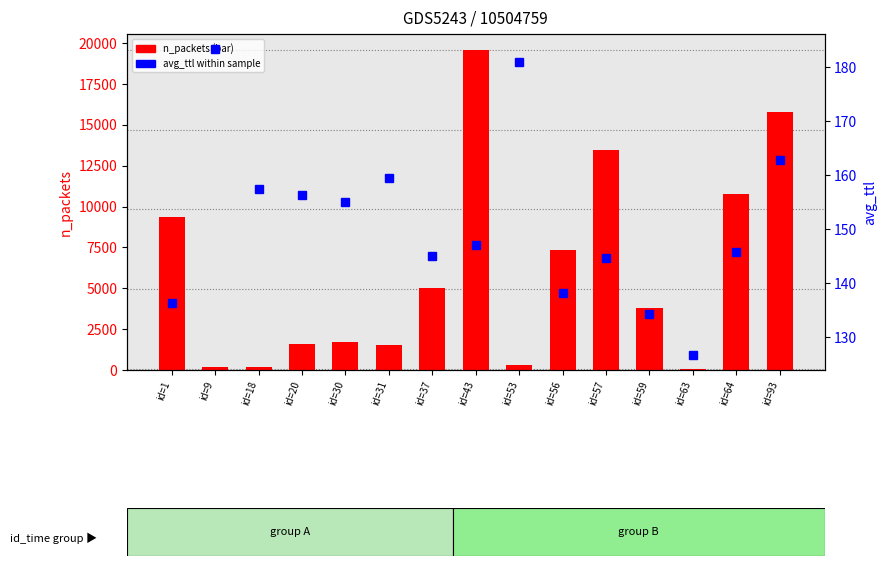

How many series are shown in this chart?

2